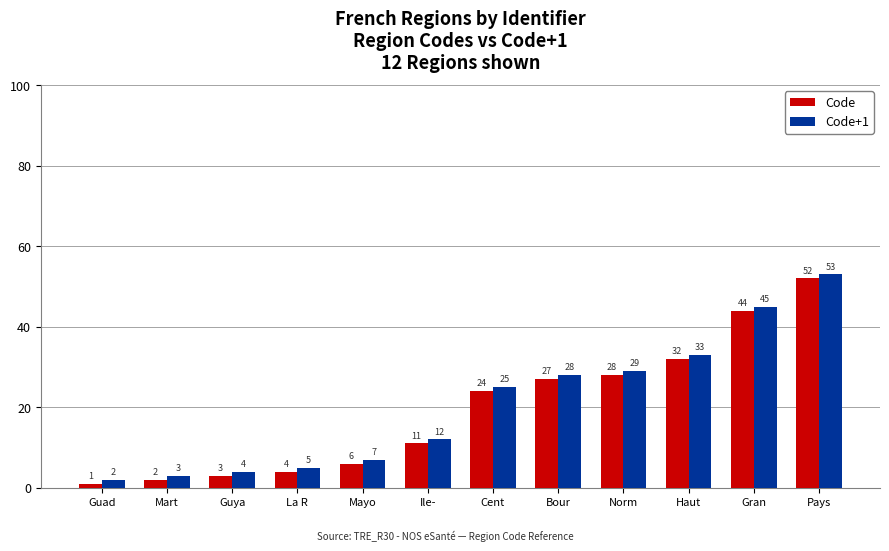

What are all the series names shown in the legend?

Code, Code+1